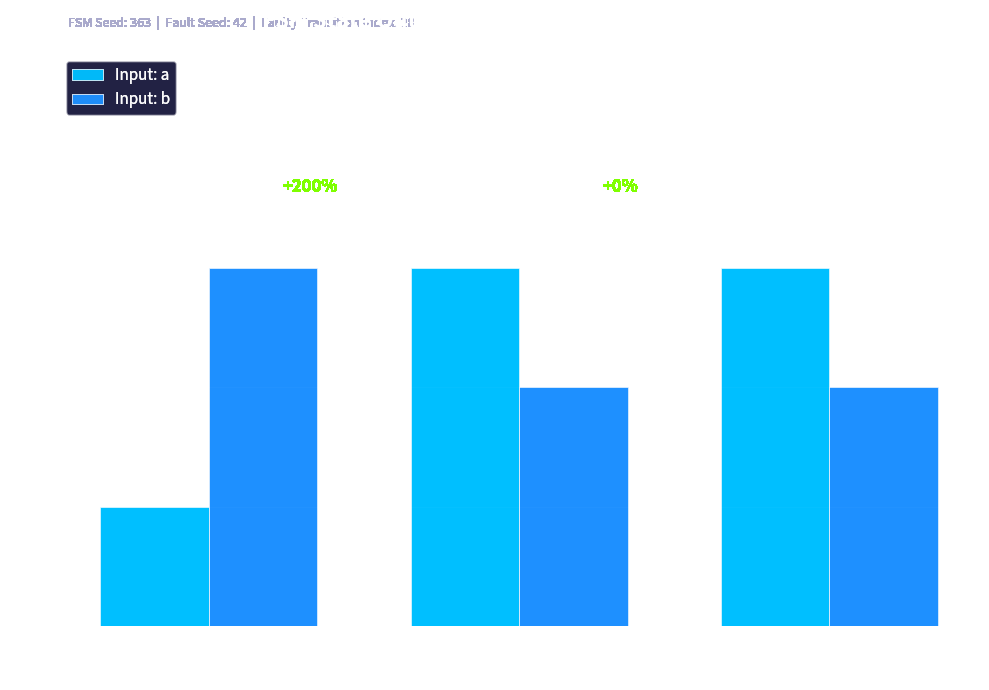

Reading left to right, what are all the values shown in this chart?

Input: a: State 0-5=1	State 6-11=3	State 12-17=3
Input: b: State 0-5=3	State 6-11=2	State 12-17=2